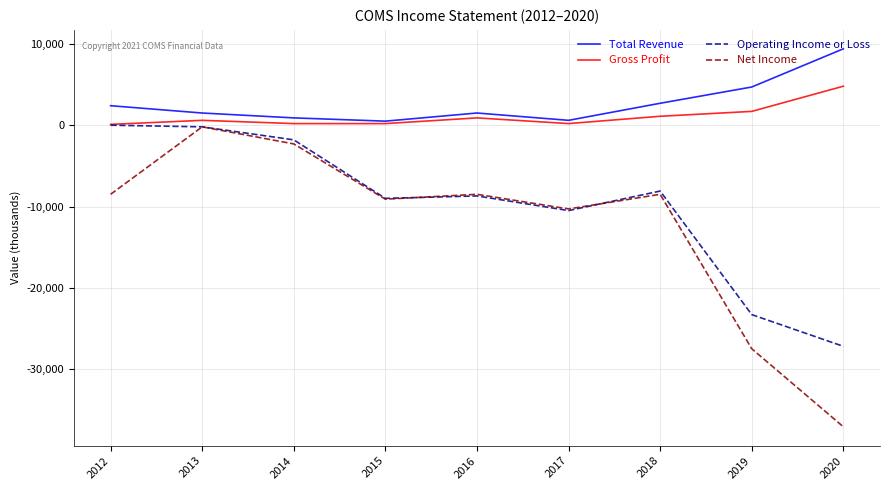

Which series has the largest range (max minus min)?

Net Income